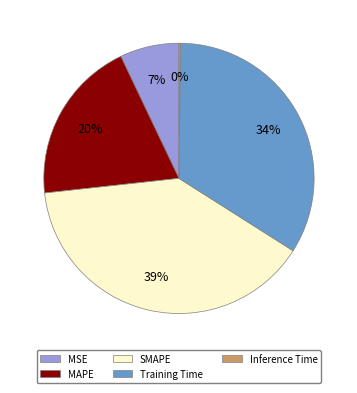

Is there a majority slice in this chart?

No